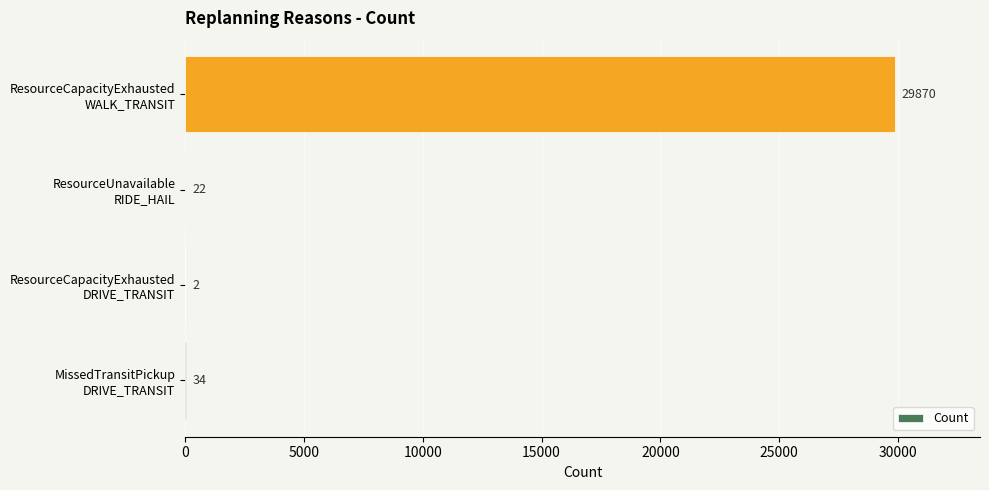

What is the sum of all values?

29928